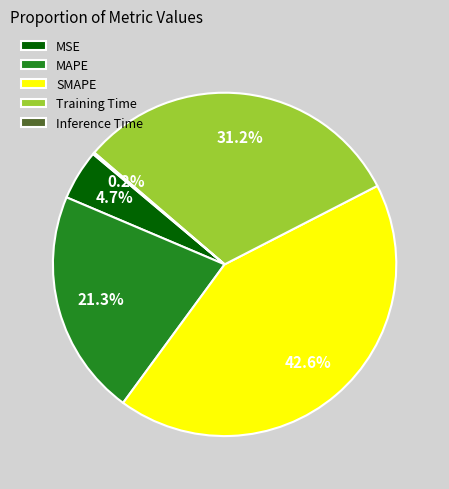

Which category has the biggest portion of the pie?

SMAPE